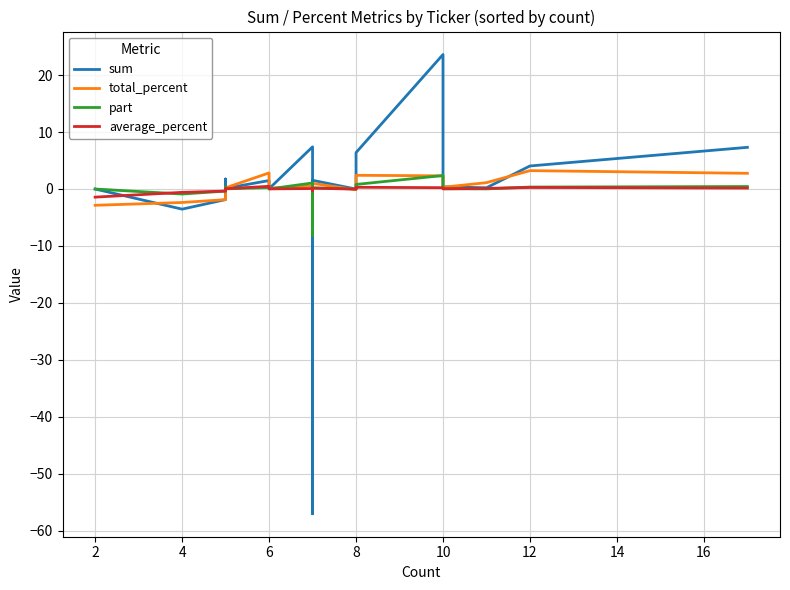

What is the difference between the second highest and second lowest values in the part series?

1.9